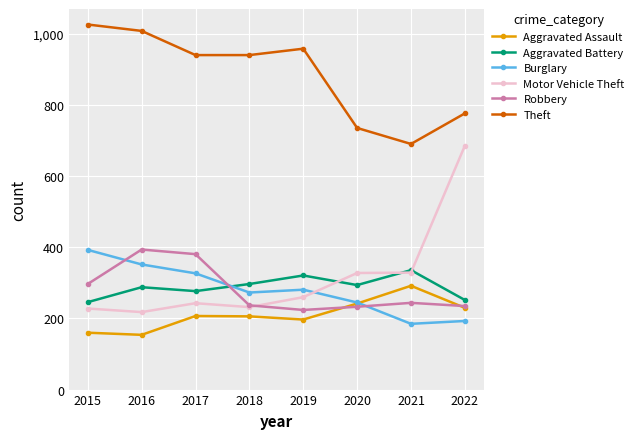

Is it true that Aggravated Battery equals 88 at 2020?

False